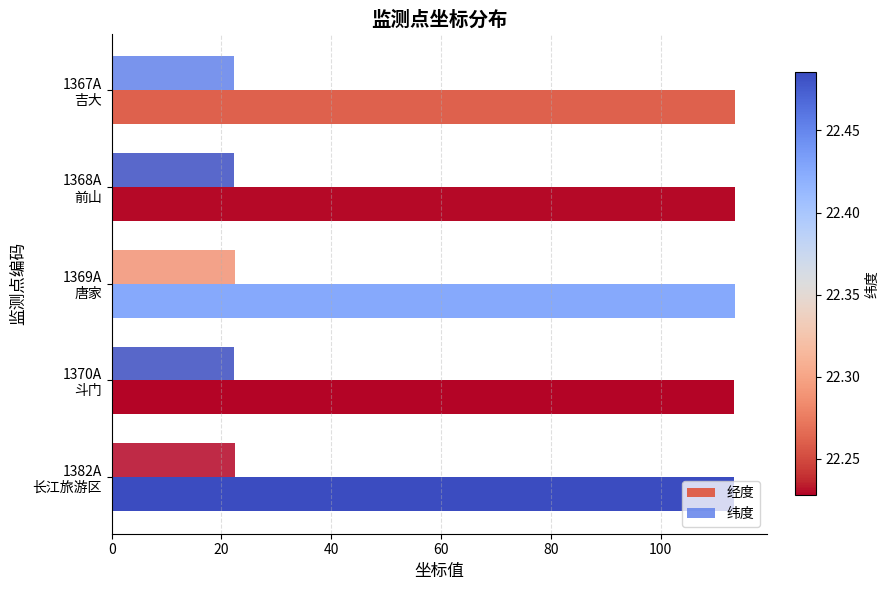

Which series has the largest range (max minus min)?

经度